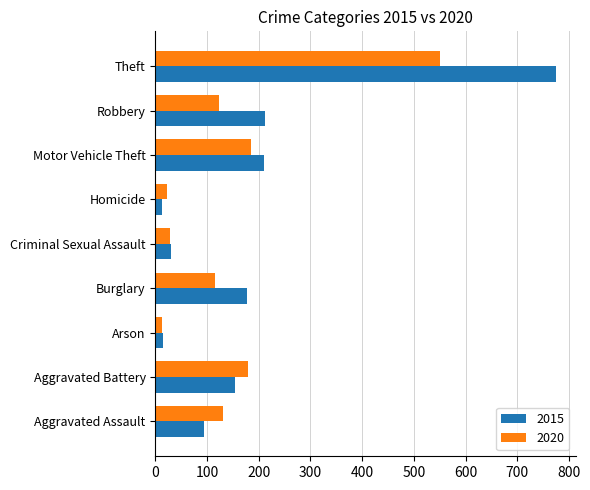

List the series in order of their overall mean, lowest first.

2020, 2015